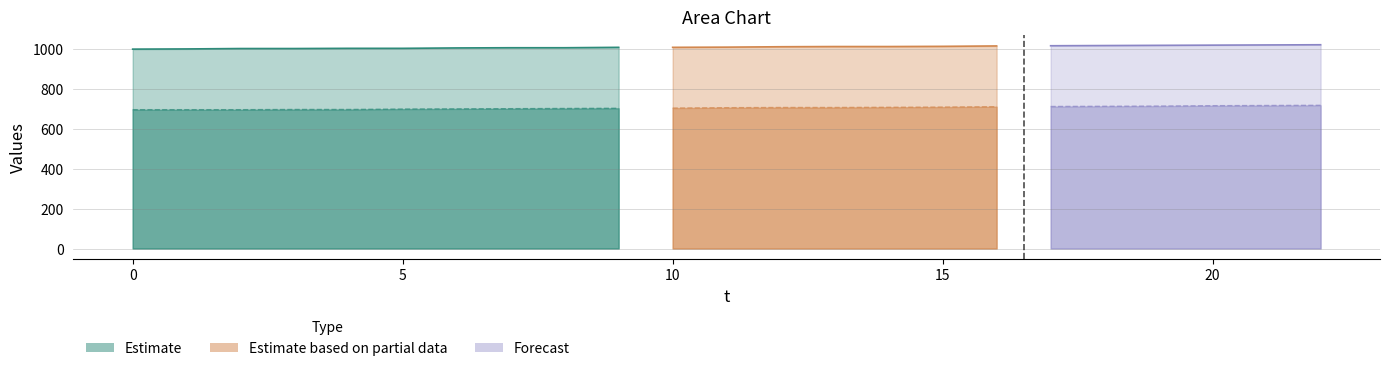

Which category has the highest value in the y series?

22